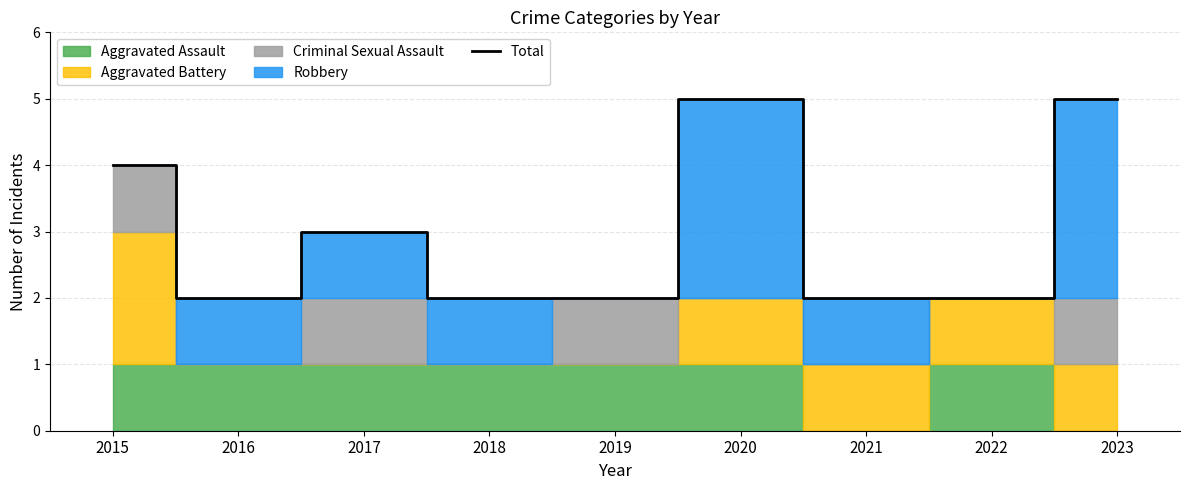

Which label corresponds to the largest value in the chart?

2020